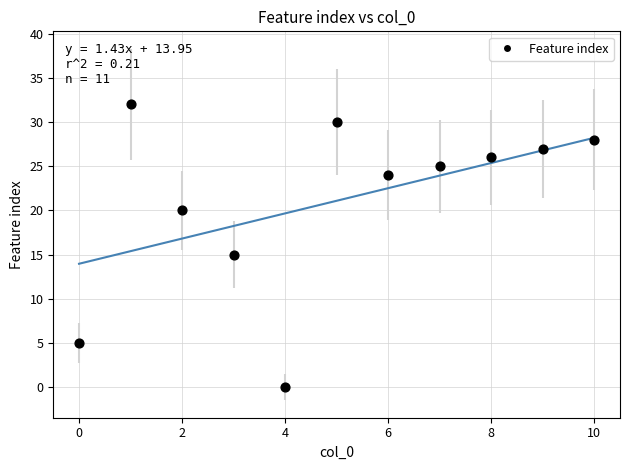

What is the range of Y values (max minus min)?

32